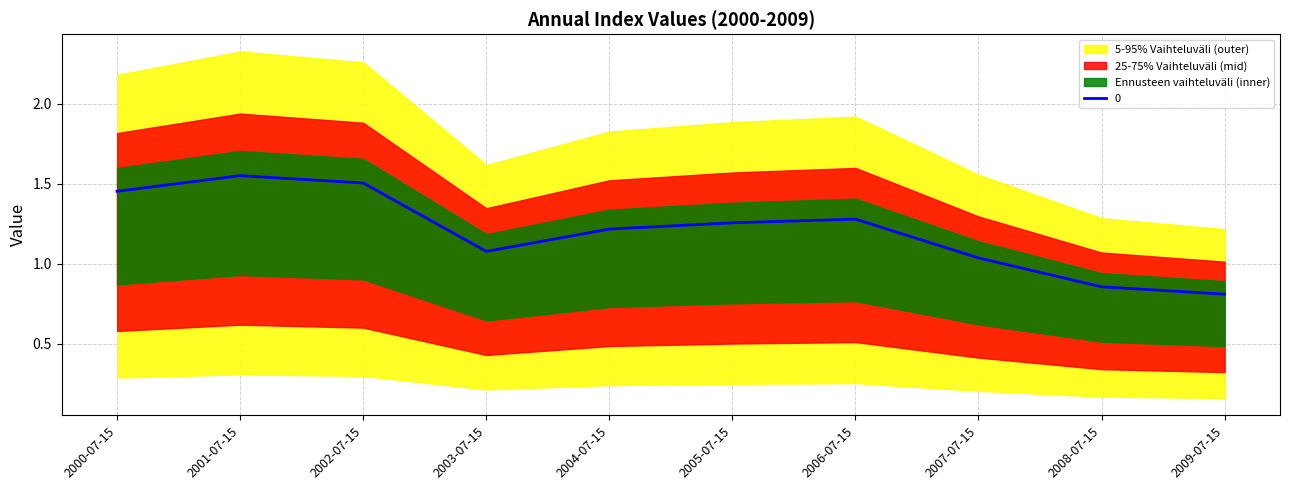

The chart shows a value of 0.9 at 2000-07-15. True or false?

False